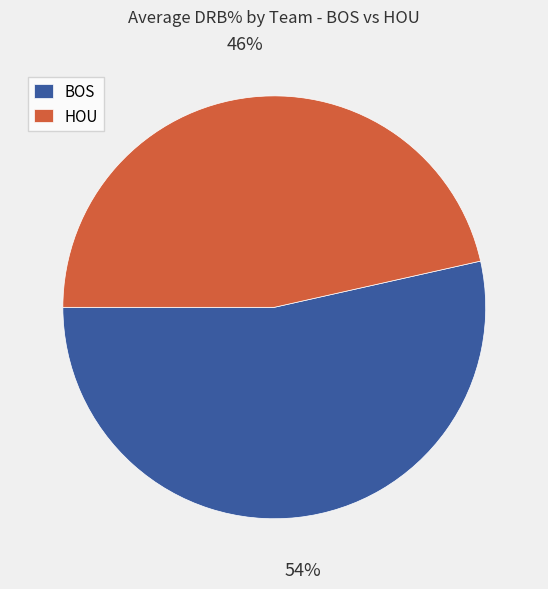

What percentage is the BOS slice, to the nearest percent?

54%